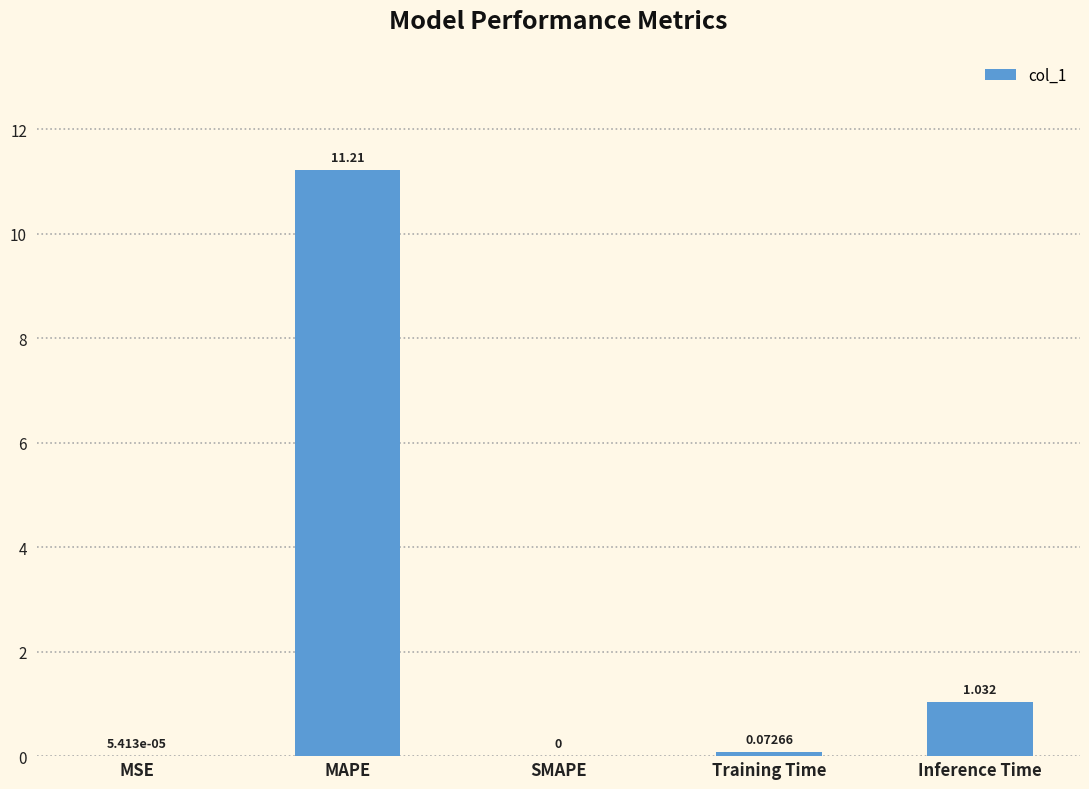

Which has a higher value, MSE or Inference Time?

Inference Time